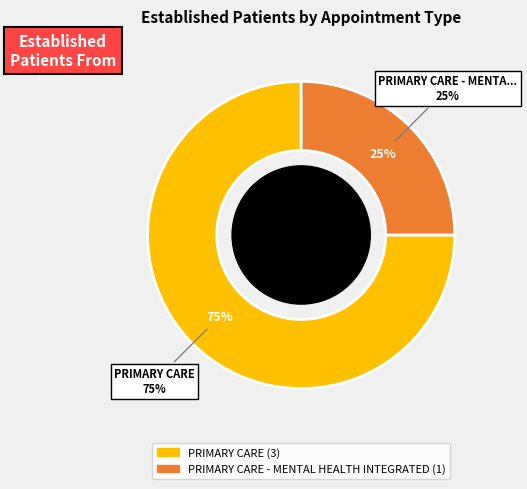

Is it true that PRIMARY CARE - MENTAL HEALTH INTEGRATED is 25% of the pie?

True